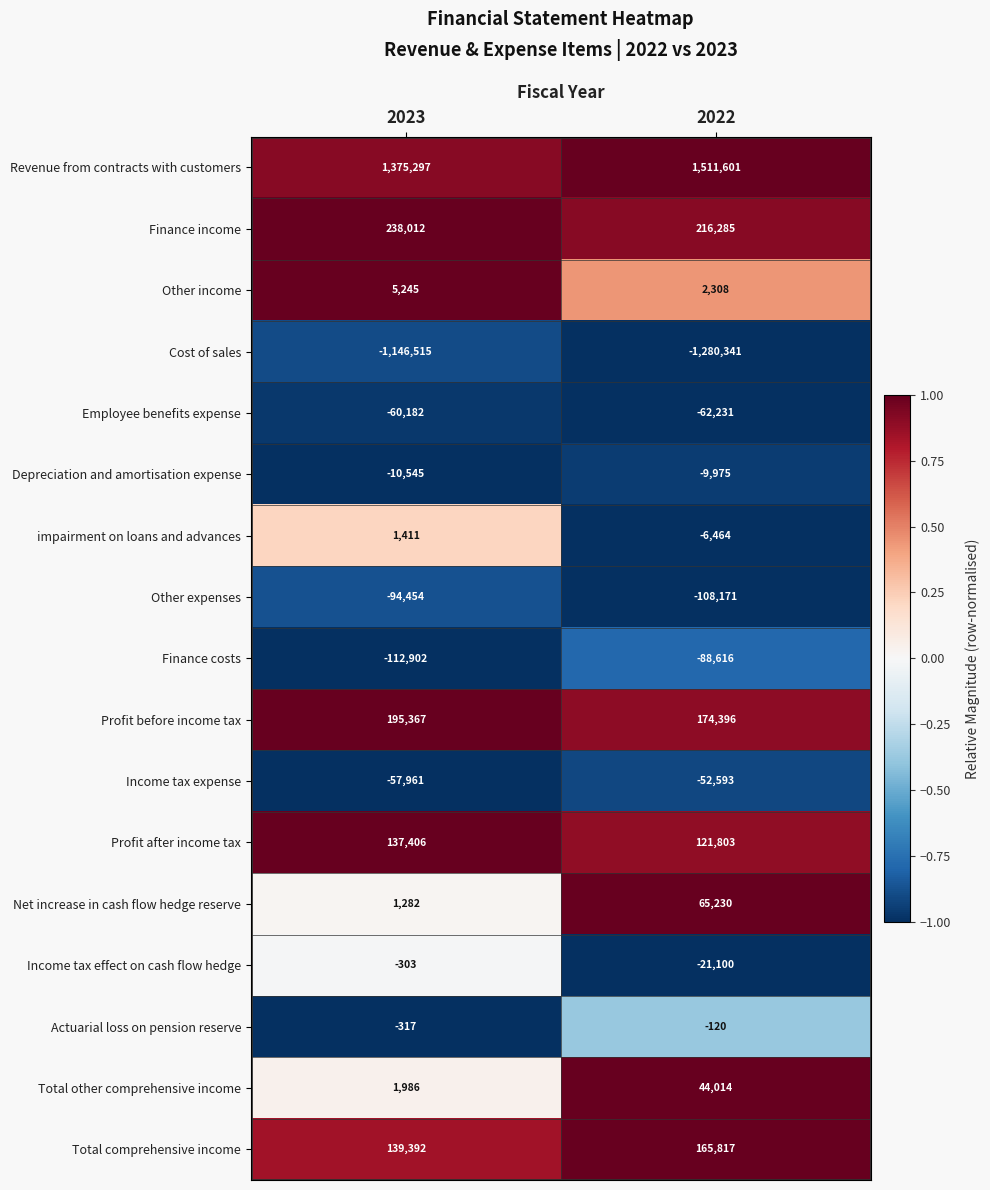

What is the sum of all Income tax expense values?

-110554